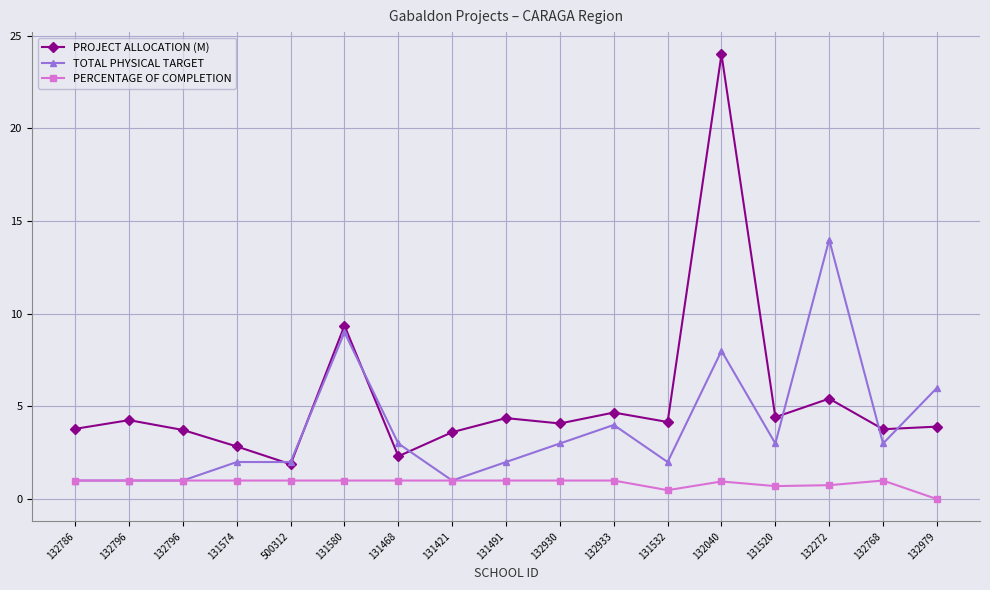

Reading right to left, list all the values displayed in this chart.

PROJECT ALLOCATION (M): 3.9	3.8	5.4	4.4	24.0	4.2	4.7	4.1	4.4	3.6	2.3	9.4	1.9	2.8	3.7	4.3	3.8
TOTAL PHYSICAL TARGET: 6.0	3.0	14.0	3.0	8.0	2.0	4.0	3.0	2.0	1.0	3.0	9.0	2.0	2.0	1.0	1.0	1.0
PERCENTAGE OF COMPLETION: 0.0	1.0	0.8	0.7	0.9	0.5	1.0	1.0	1.0	1.0	1.0	1.0	1.0	1.0	1.0	1.0	1.0